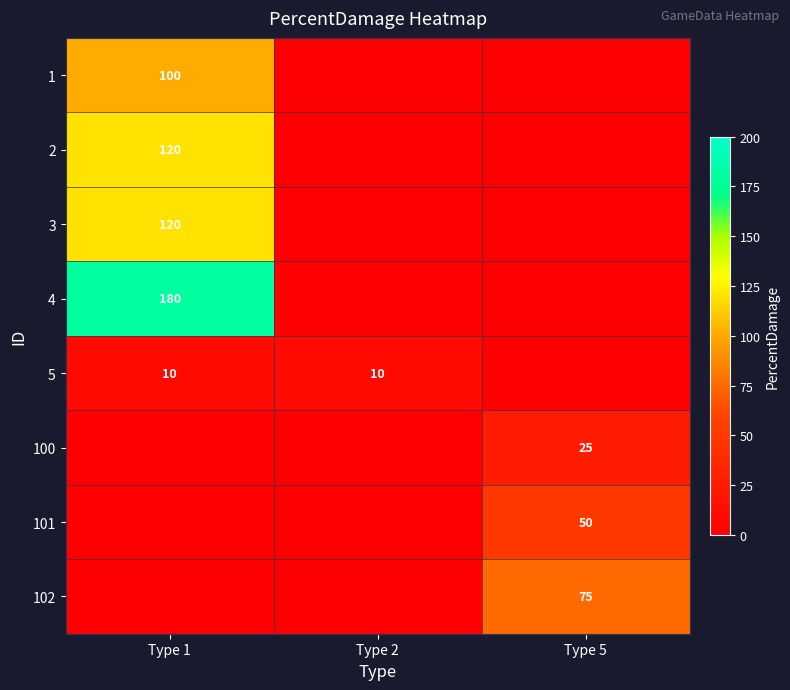

The 102 series shows 75 at Type 5. True or false?

True